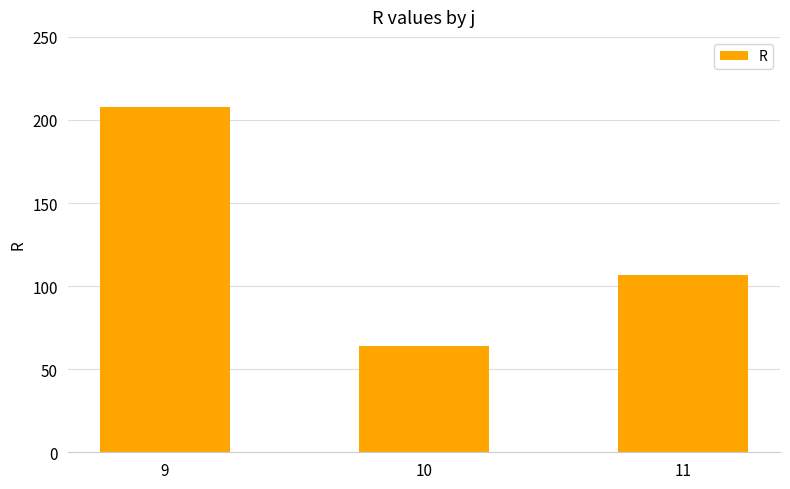

Reading left to right, transcribe all the data shown in this chart.

208.0	64.0	106.5